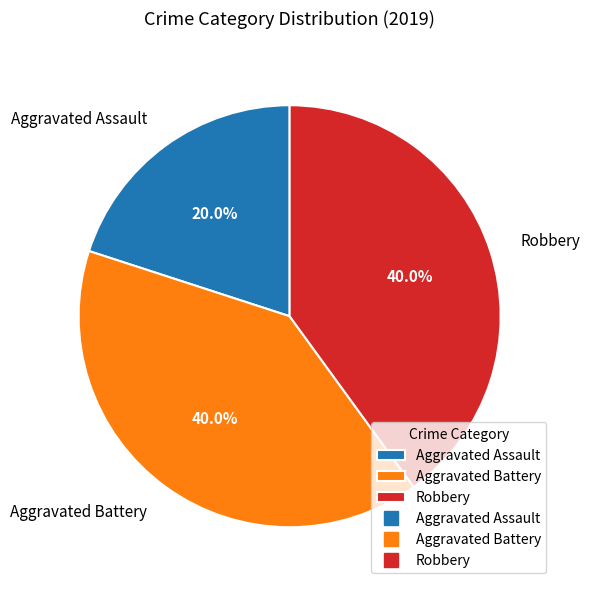

What percentage is NOT represented by Aggravated Assault?

80.0%